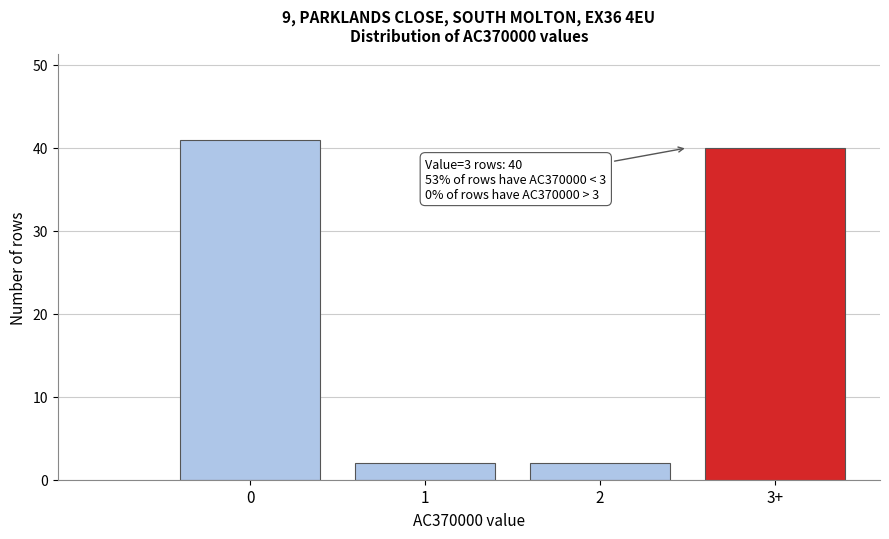

Reading right to left, extract all data points from this chart.

3+=40	2=2	1=2	0=41